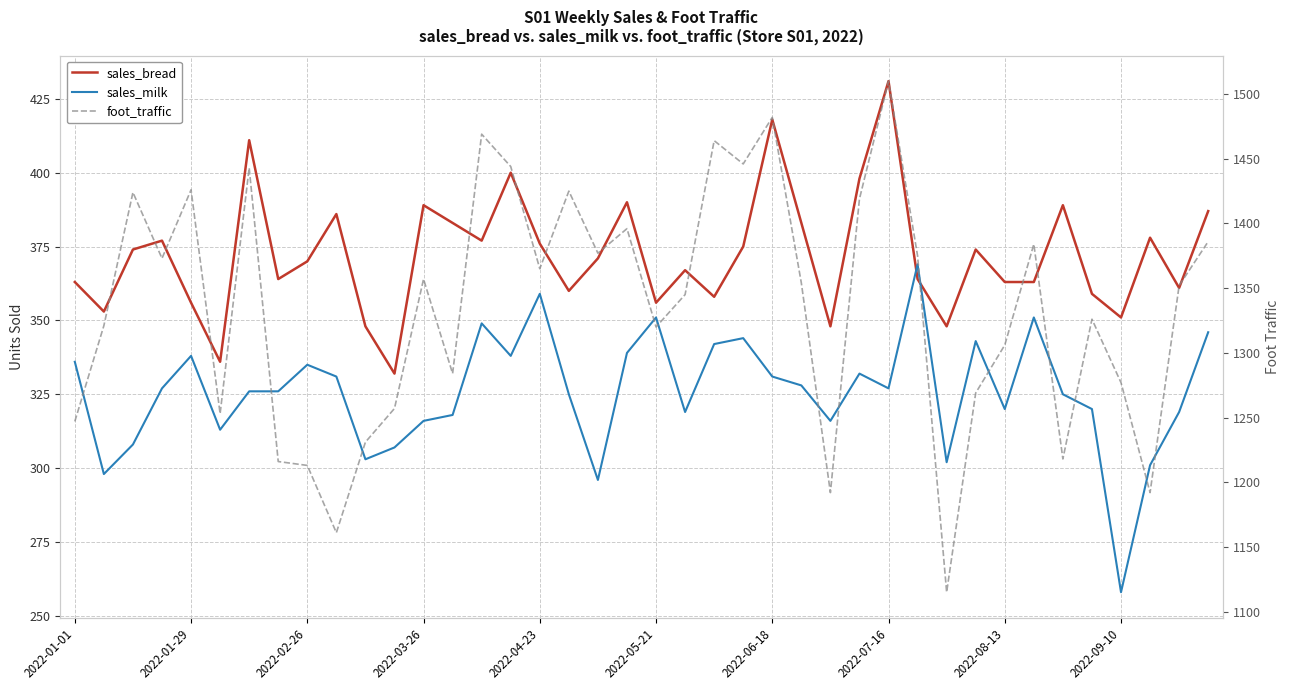

Rank the series by their maximum value, from lowest to highest.

sales_milk, sales_bread, foot_traffic